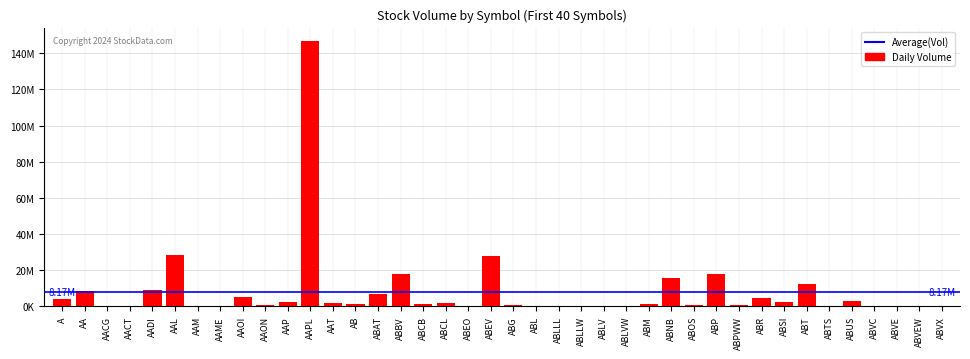

Are the bars horizontal?

No